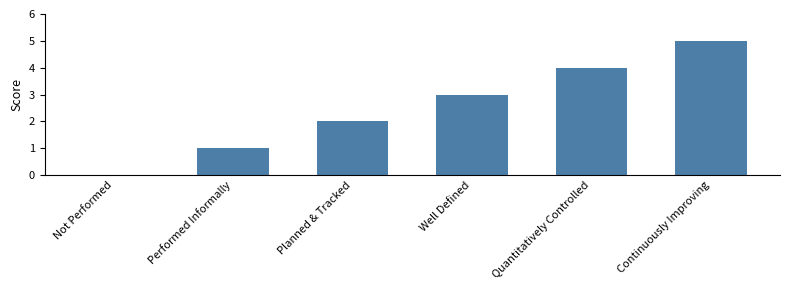

What is the maximum value shown in the chart?

5